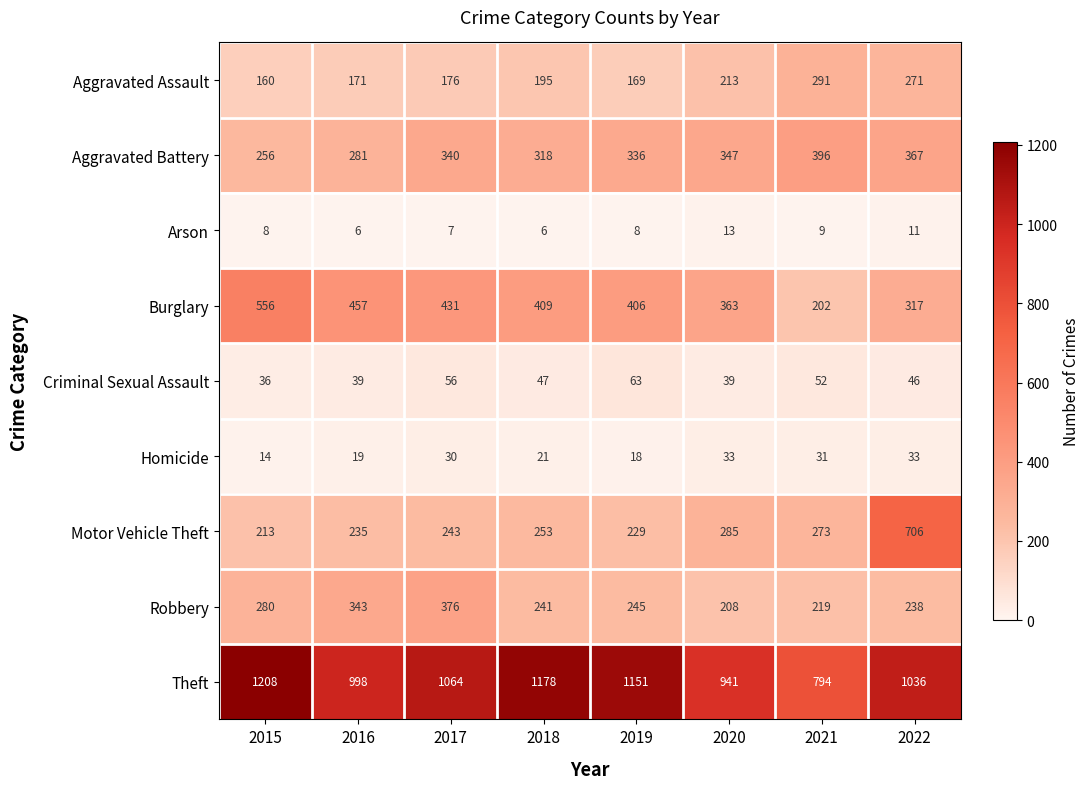

What is the difference between the maximum and minimum values in the Robbery series?

168